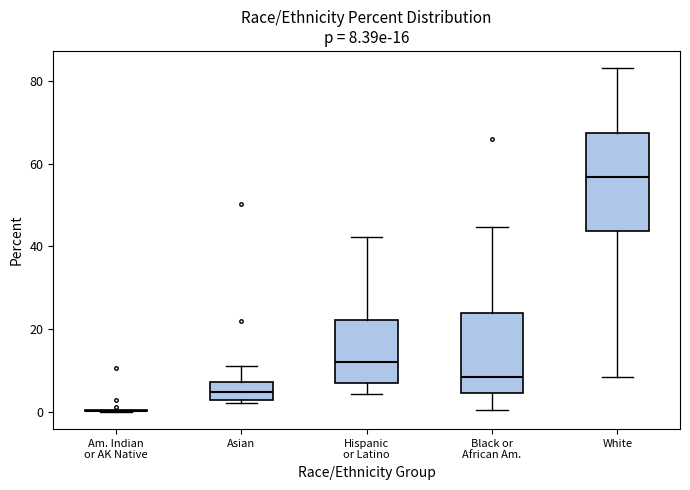

Which box is the tallest, from its lower edge to its upper edge?

White